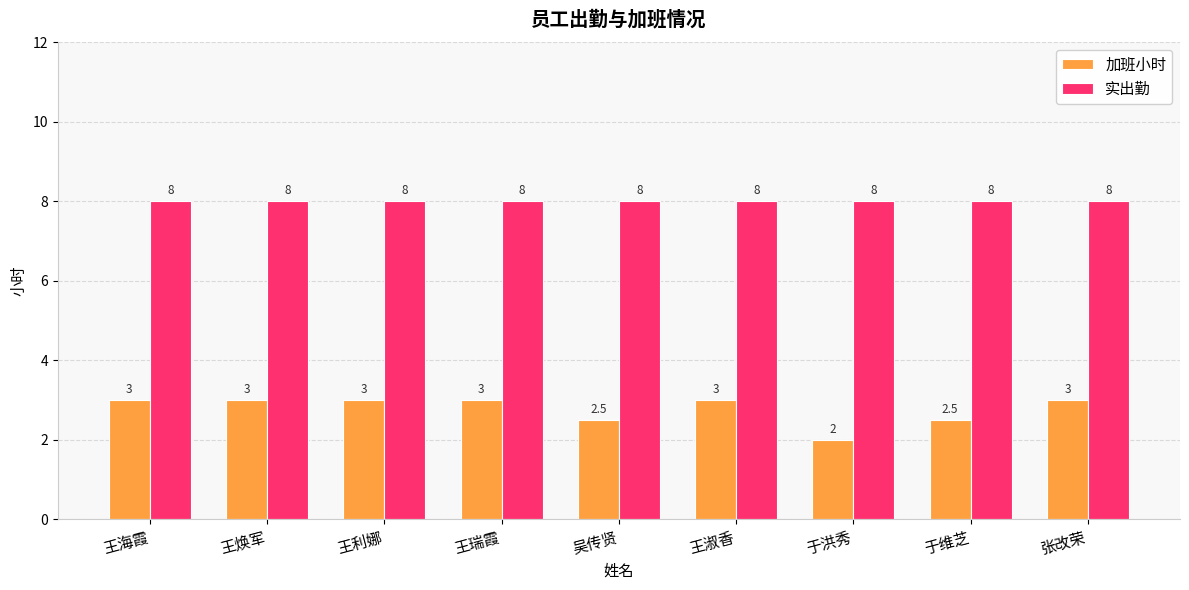

List the series in order of their overall mean, lowest first.

加班小时, 实出勤